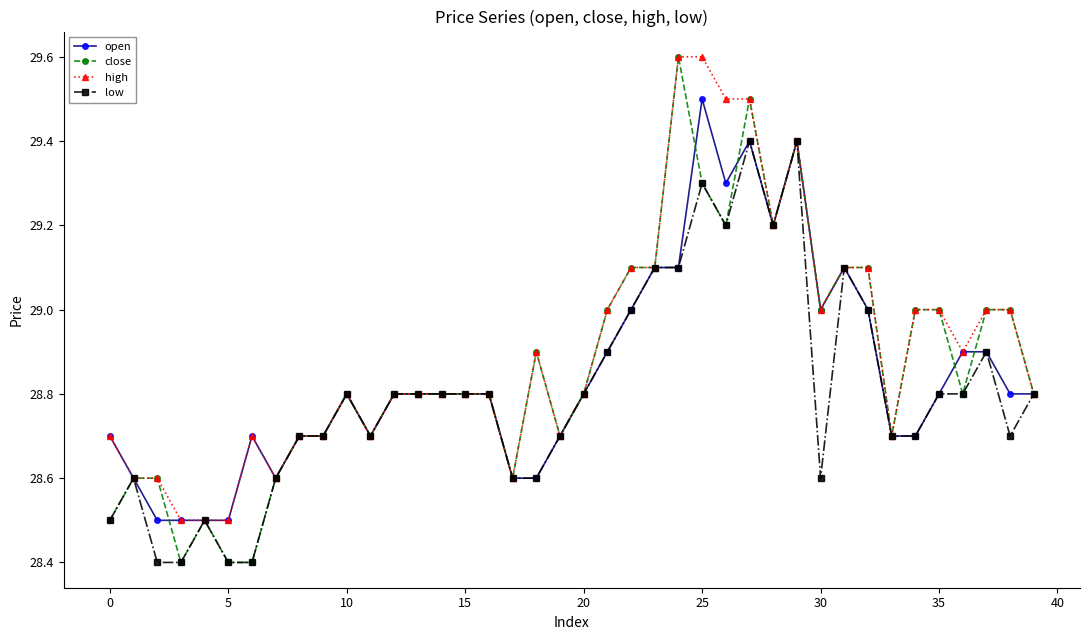

What is the average value of the high series?

28.9